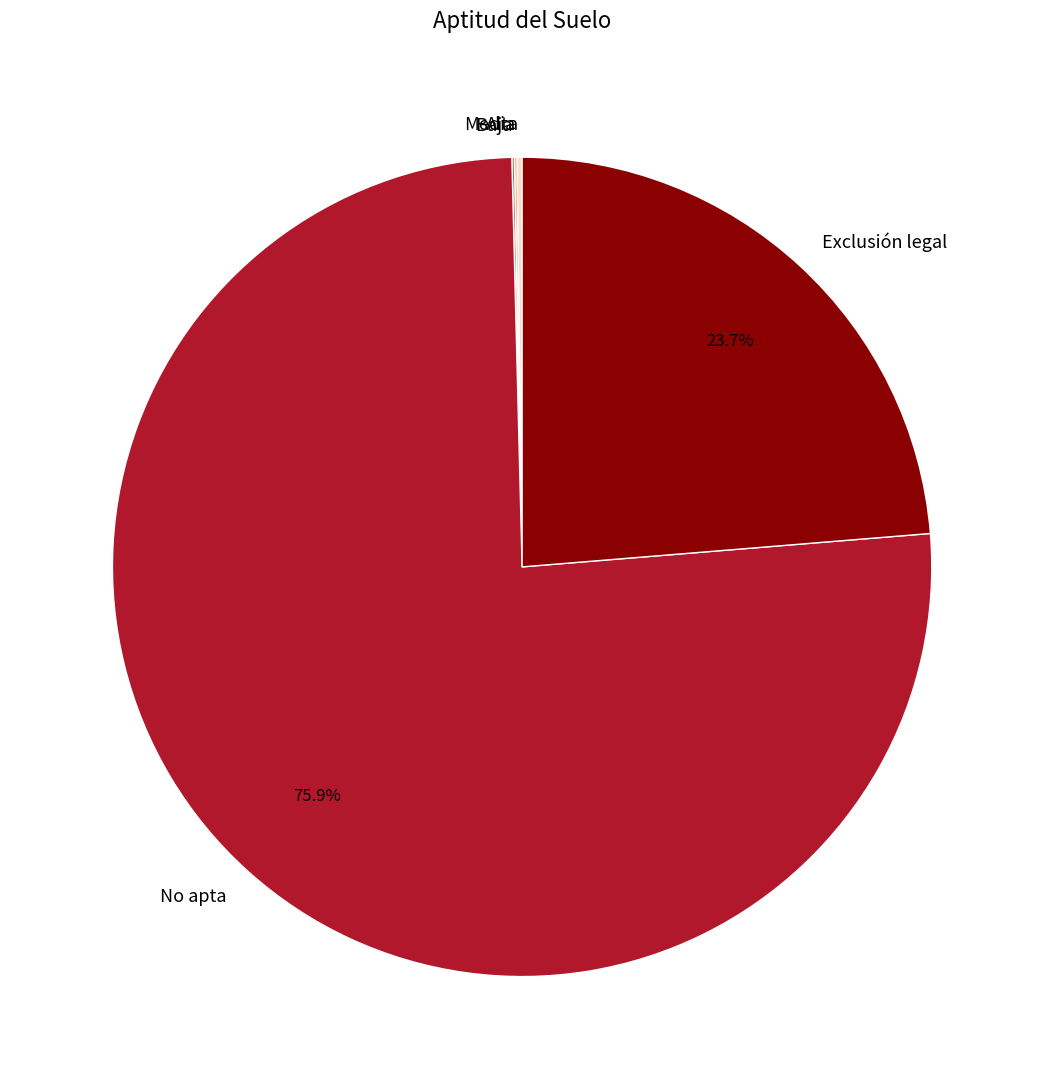

Which category accounts for the majority?

No apta